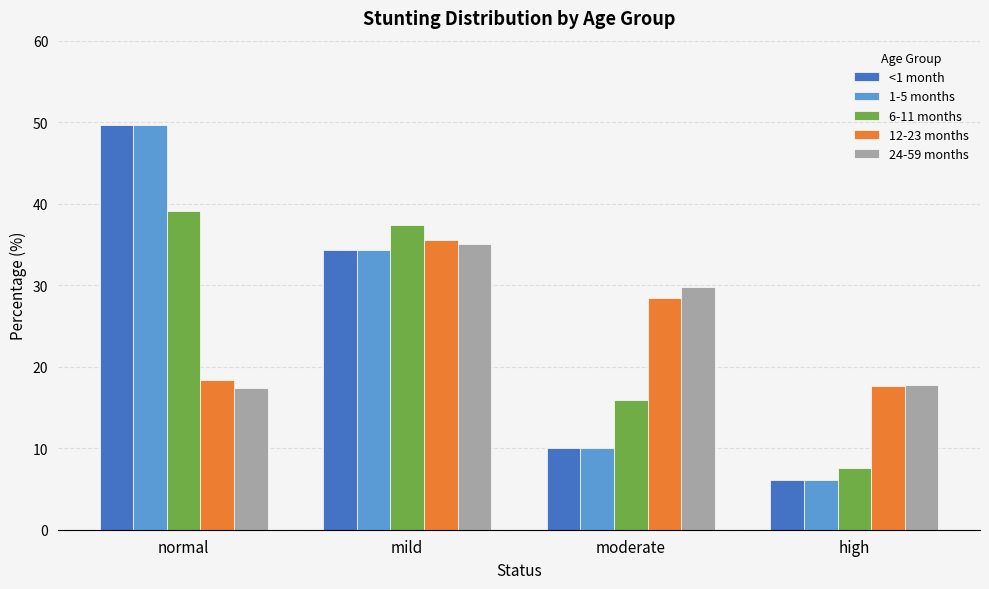

How many groups of bars are there?

4